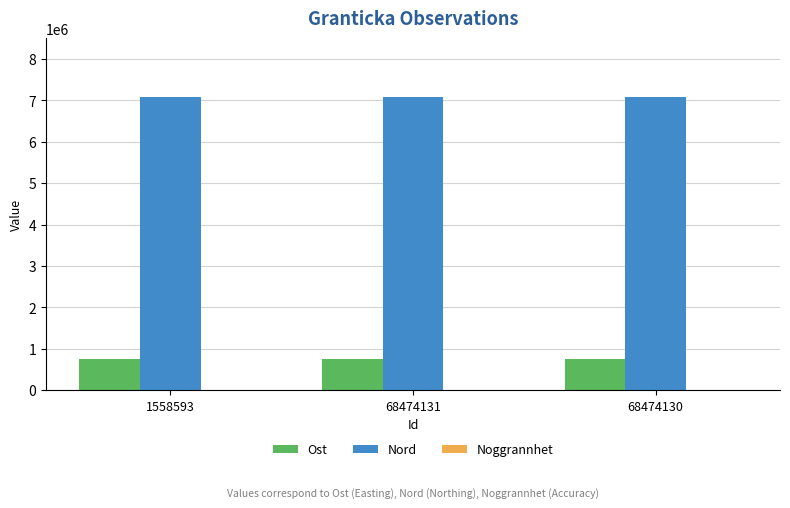

What is the maximum value shown in the chart?

7084914.4